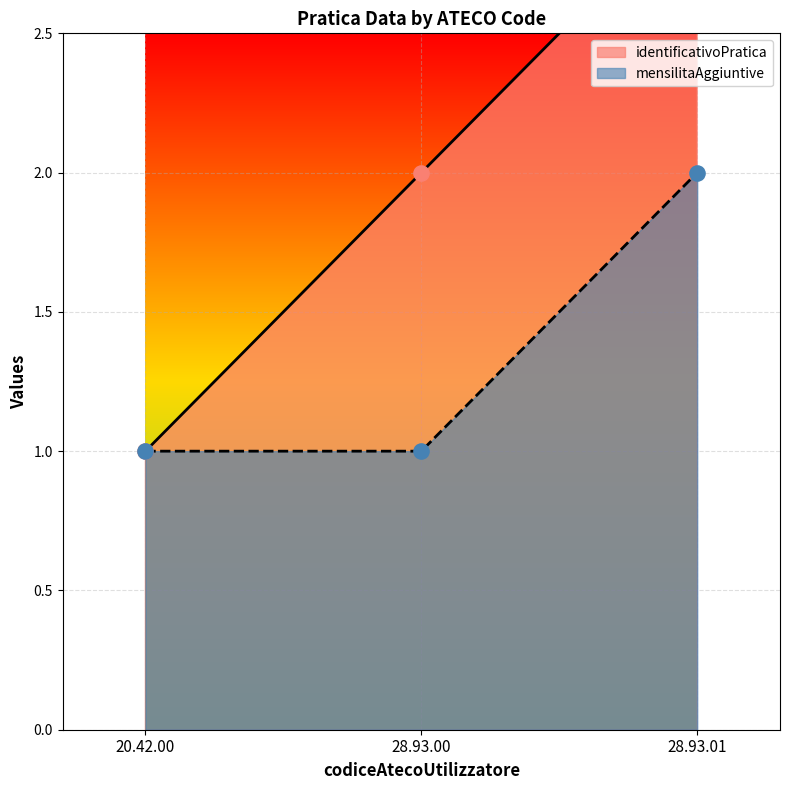

Is the value of identificativoPratica at 20.42.00 greater than the value of mensilitaAggiuntive at 28.93.01?

No